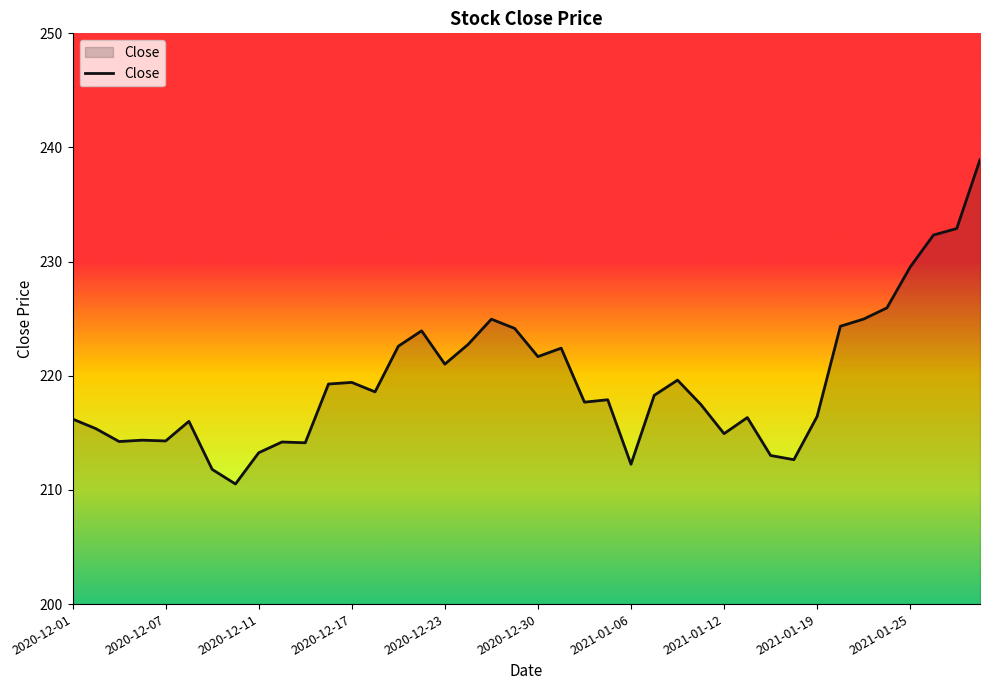

What is the minimum value shown in the chart?

210.5